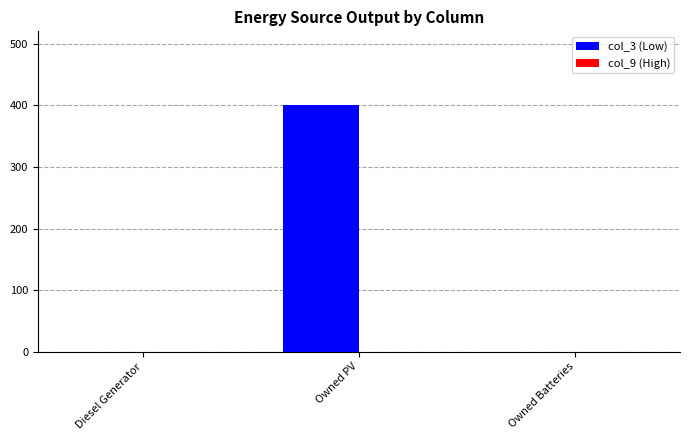

Which category has the highest value across all series?

Owned PV